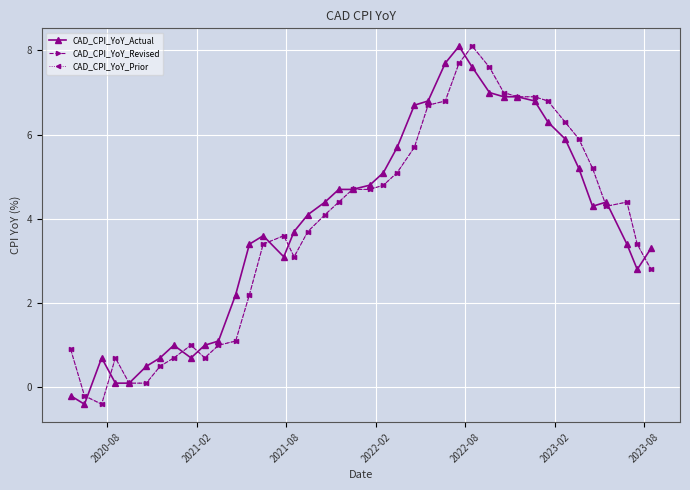

Does the chart have visible grid lines?

Yes